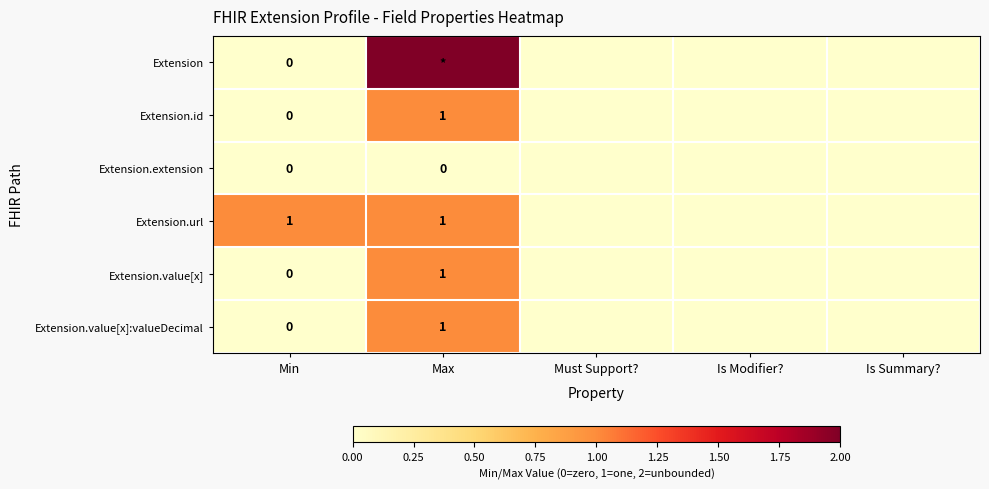

Which series has the largest range (max minus min)?

Extension